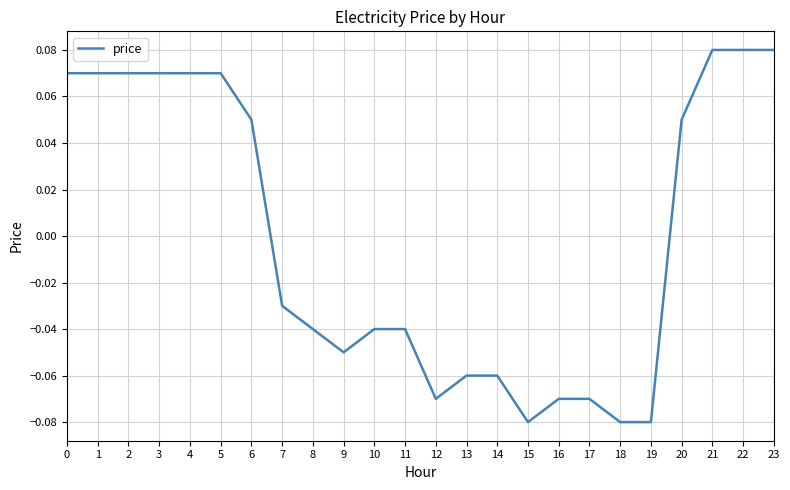

How many values are between 0 and 1?

11